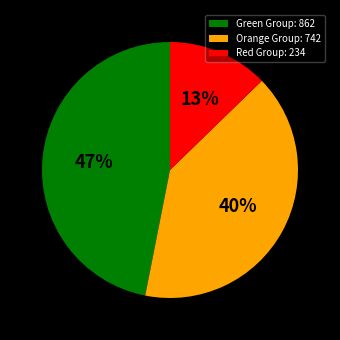

Between Orange Group: 742 and Green Group: 862, which is larger?

Green Group: 862